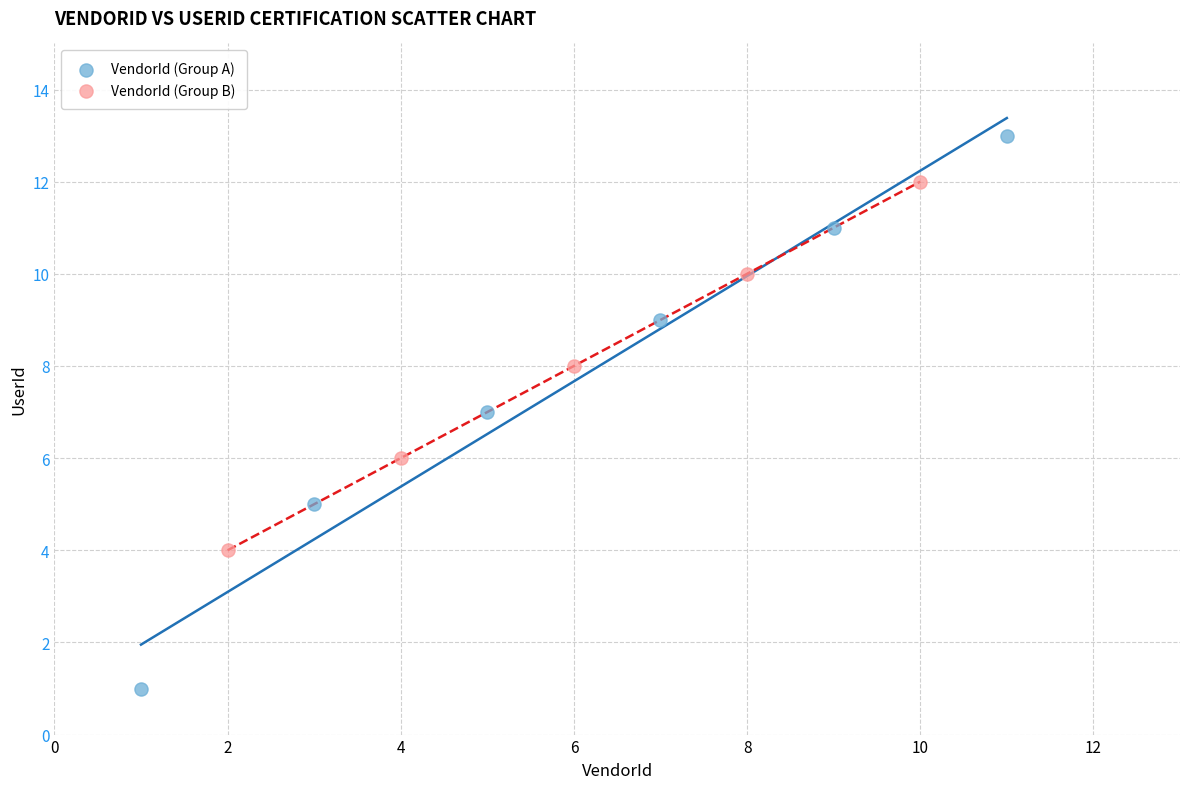

Which series contains the lowest Y value?

VendorId (Group A)